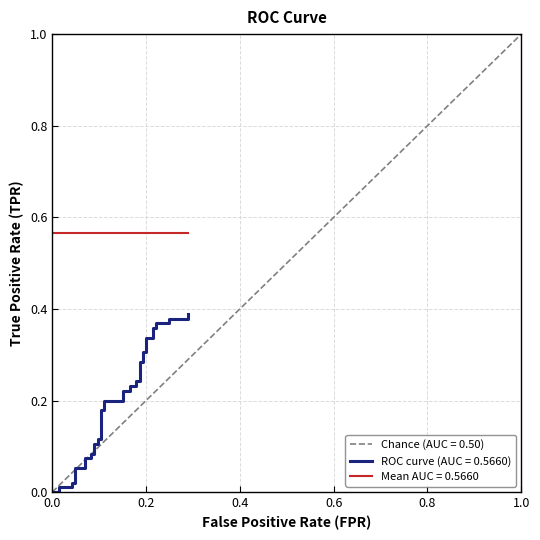

Reading left to right, what are all the values shown in this chart?

0.0	0.0	0.0	0.0	0.0	0.0	0.0	0.1	0.1	0.1	0.1	0.1	0.1	0.1	0.1	0.1	0.1	0.2	0.2	0.2	0.2	0.2	0.2	0.2	0.2	0.2	0.2	0.3	0.3	0.3	0.3	0.3	0.3	0.4	0.4	0.4	0.4	0.4	0.4	0.4